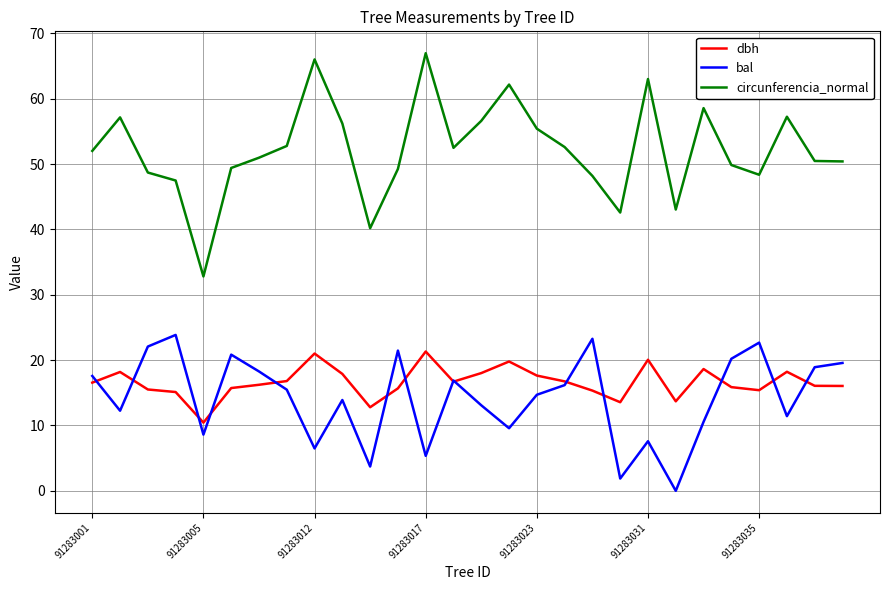

True or false: circunferencia_normal and bal cross at least once.

False